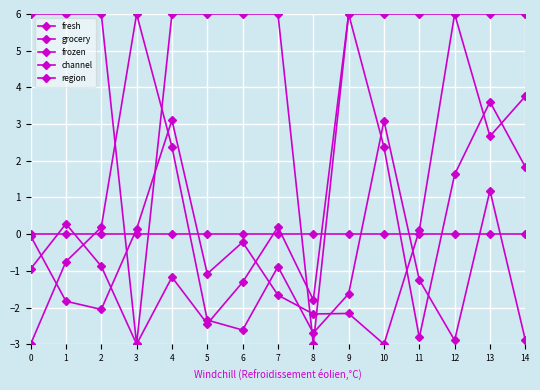

Does the chart have visible grid lines?

Yes